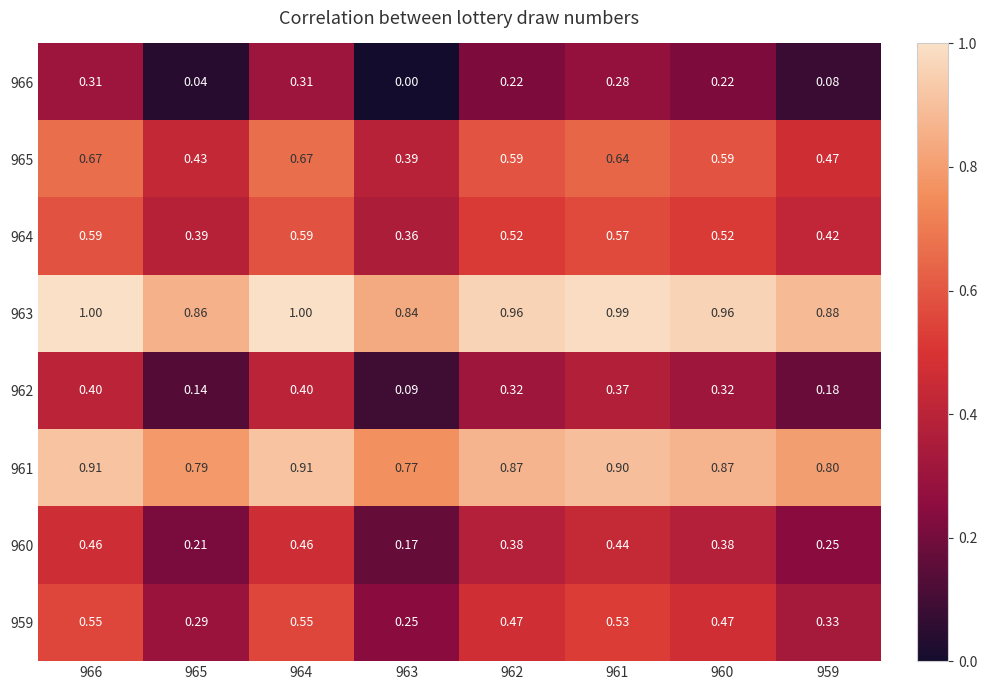

Is the value of 965 at 961 greater than the value of 960 at 964?

Yes